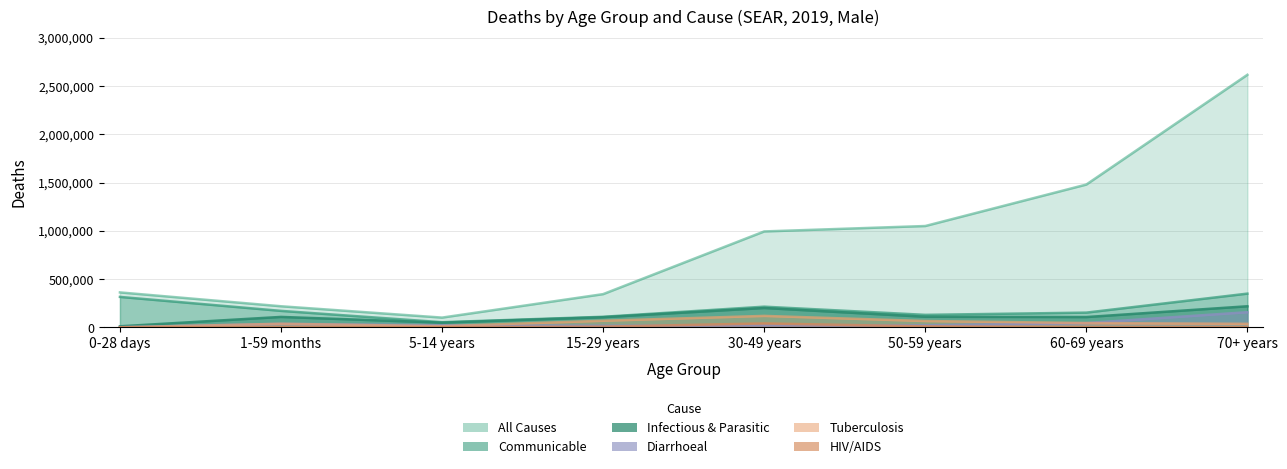

List the series in order of their peak value, highest first.

All Causes, Communicable, Infectious & Parasitic, Diarrhoeal, Tuberculosis, HIV/AIDS